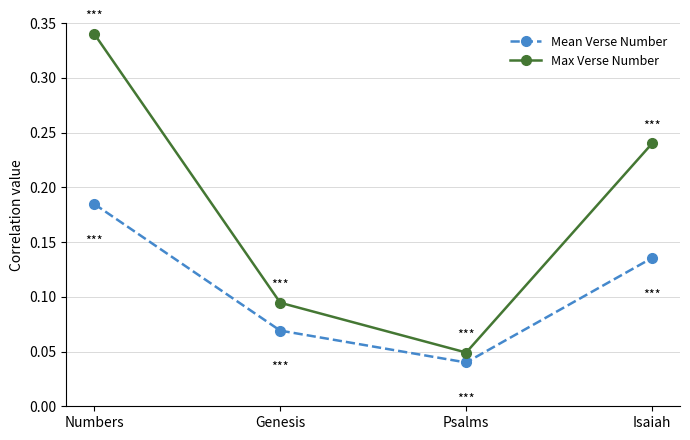

True or false: Mean Verse Number and Max Verse Number intersect in this chart.

False